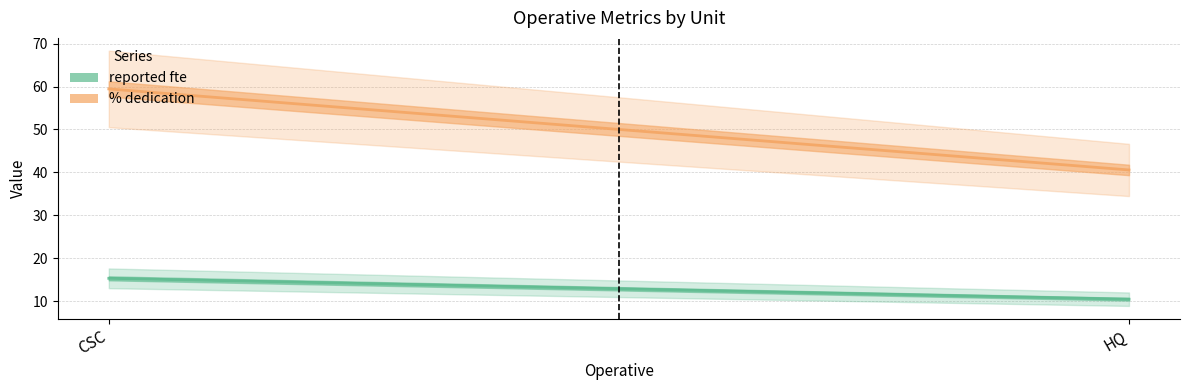

At how many categories does at least one series exceed 23?

2